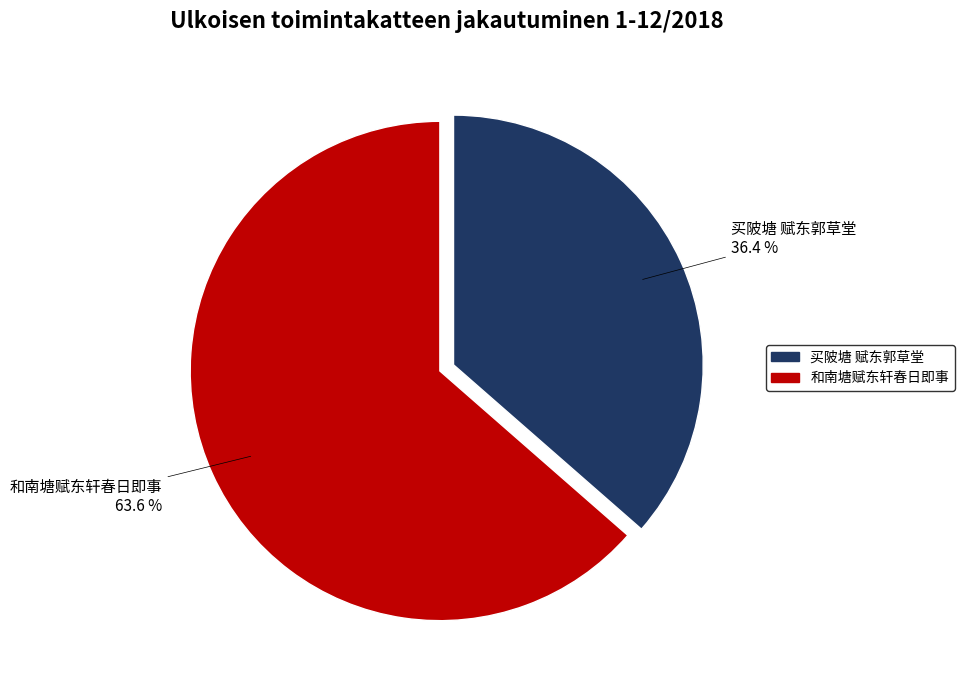

Which category has the biggest portion of the pie?

和南塘赋东轩春日即事